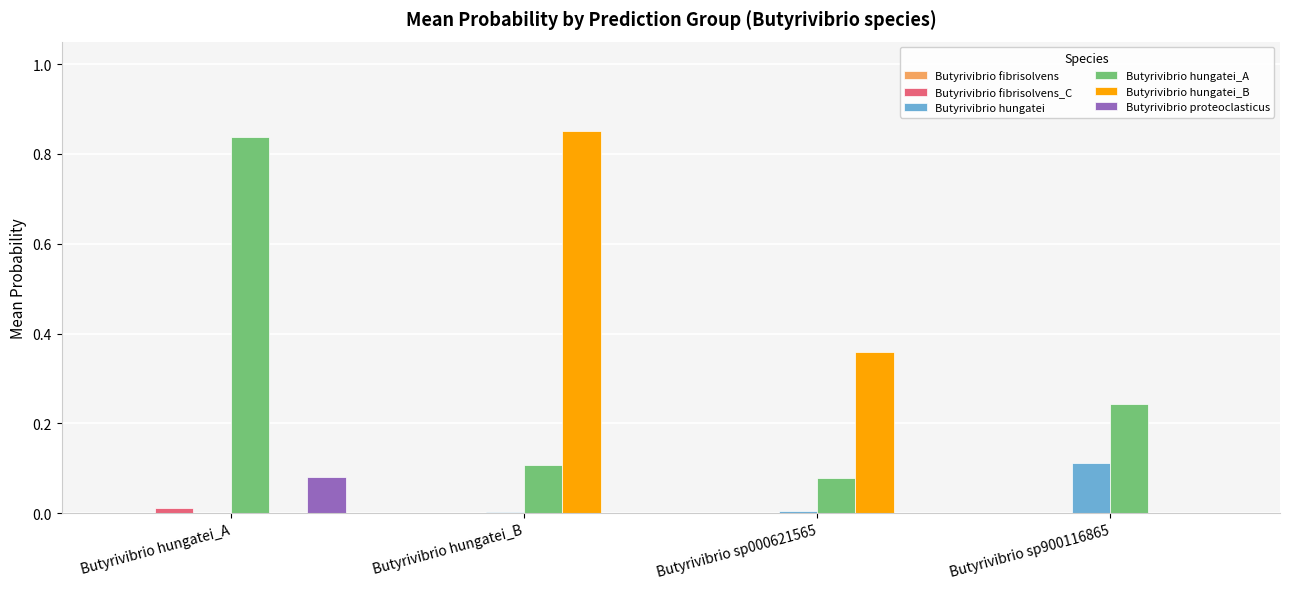

The value of Butyrivibrio hungatei_A at Butyrivibrio sp900116865 is 0.1. True or false?

False